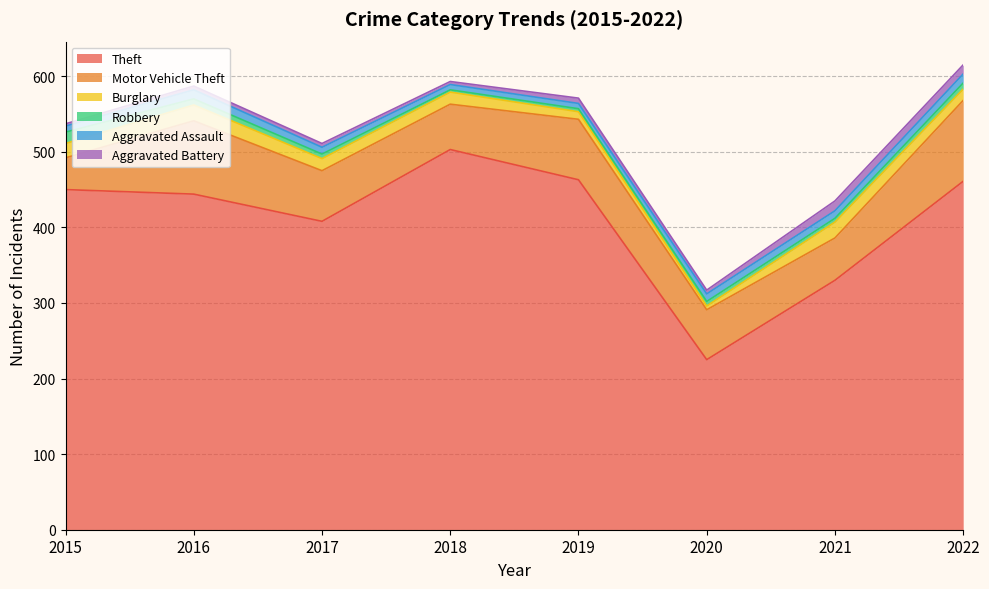

True or false: Aggravated Assault has more than 0 interior local peaks.

True